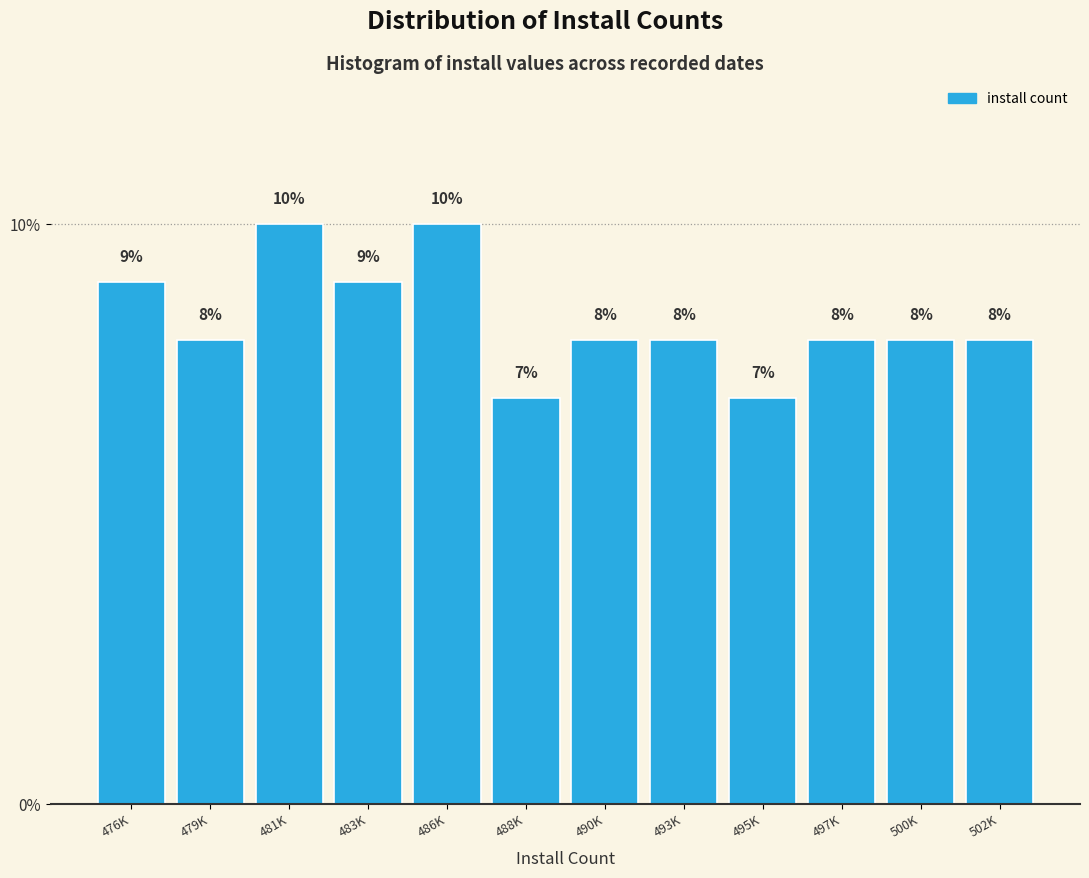

Reading left to right, extract all data points from this chart.

9.0	8.0	10.0	9.0	10.0	7.0	8.0	8.0	7.0	8.0	8.0	8.0